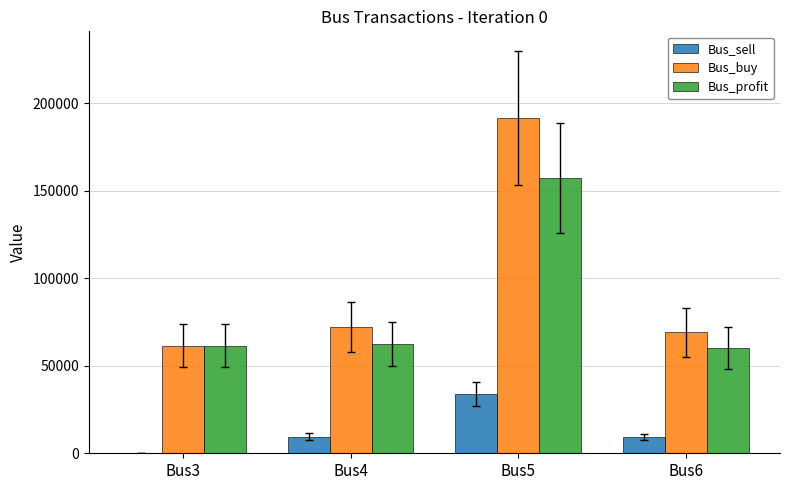

Does the chart contain stacked bars?

No